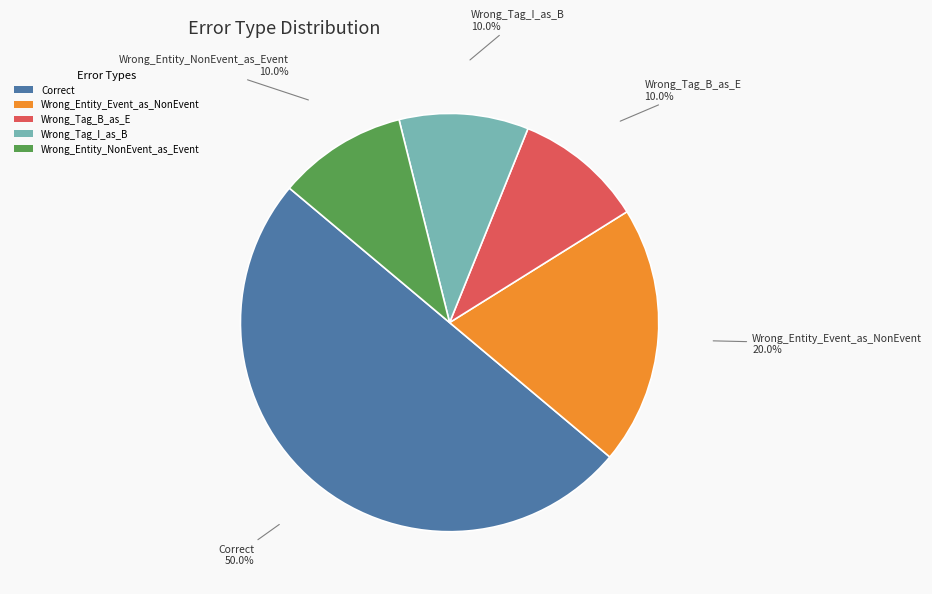

The Wrong_Entity_NonEvent_as_Event slice represents 10% of the pie. True or false?

True